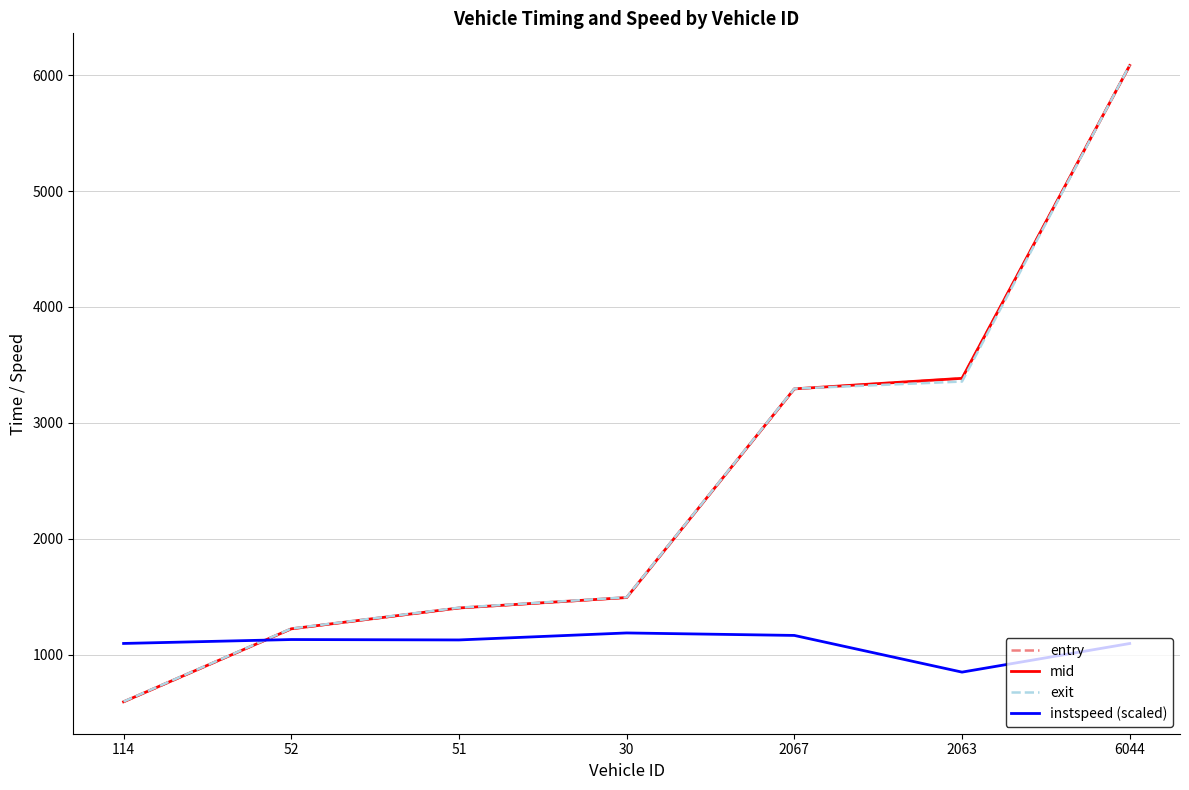

Count the number of categories in the chart.

7